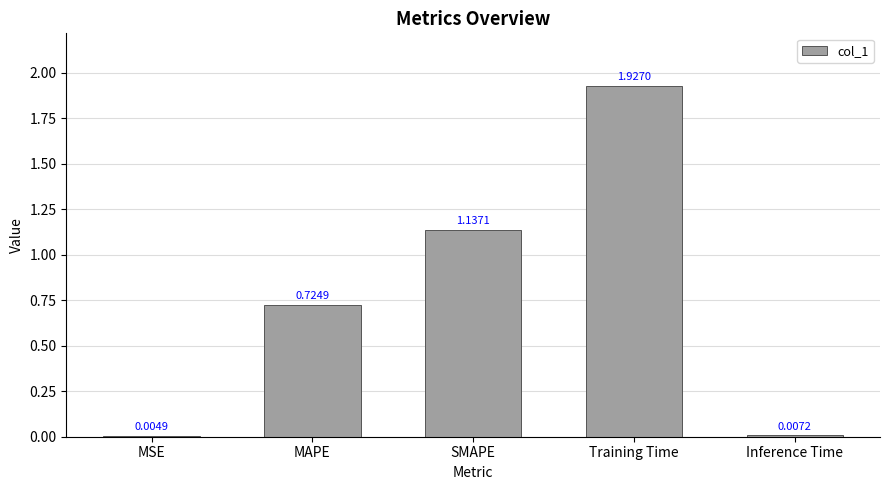

What is the change in value from MSE to SMAPE?

+1.1